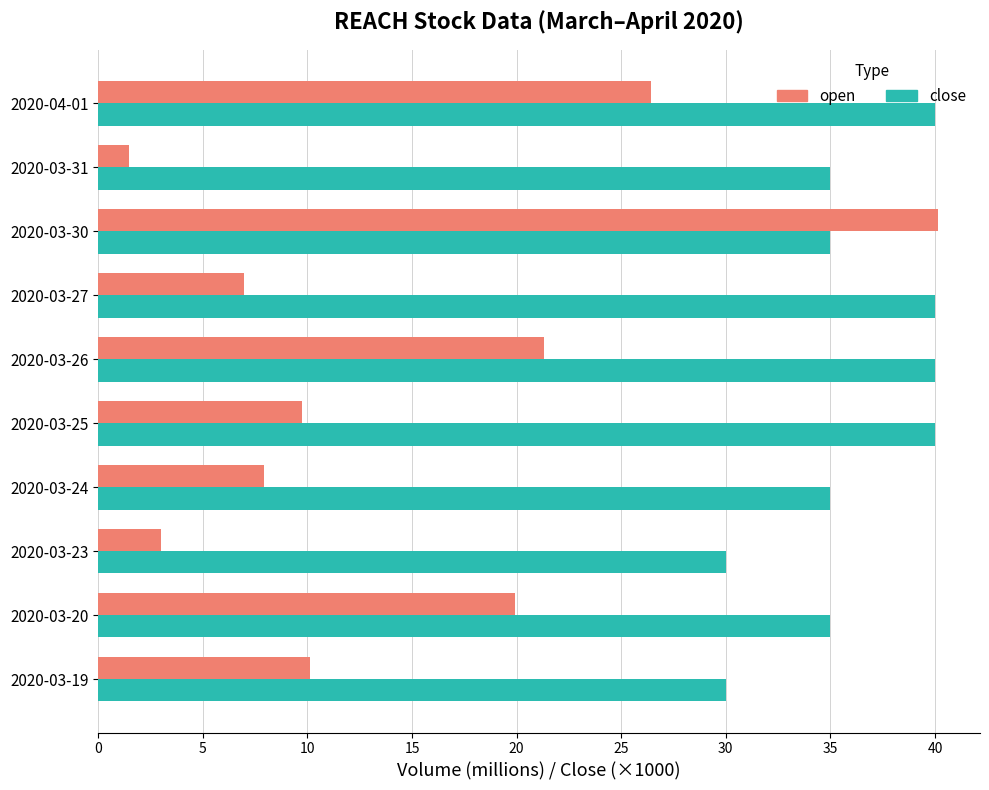

Which category has the lowest value in the open series?

2020-03-31